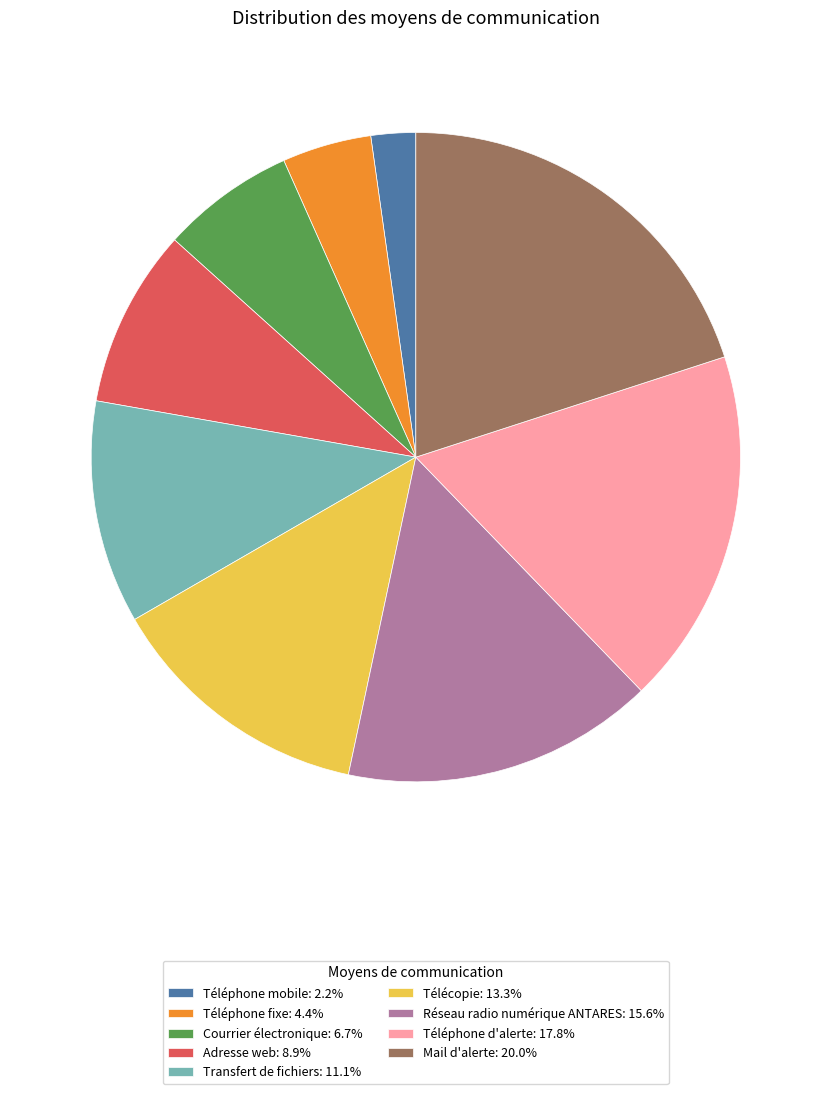

What is the ratio of the value at Adresse web: 8.9% to the value at Courrier électronique: 6.7%?

1.3